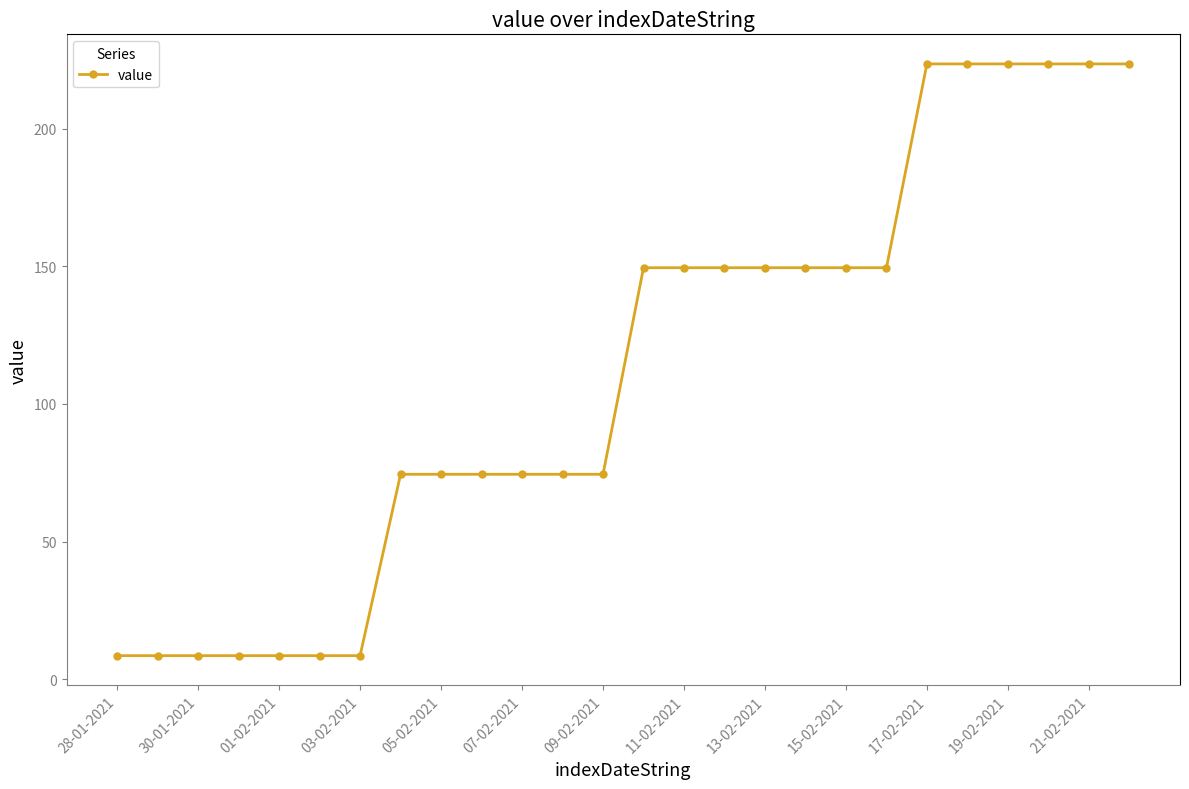

What is the value of the 14th point from the left?

149.5